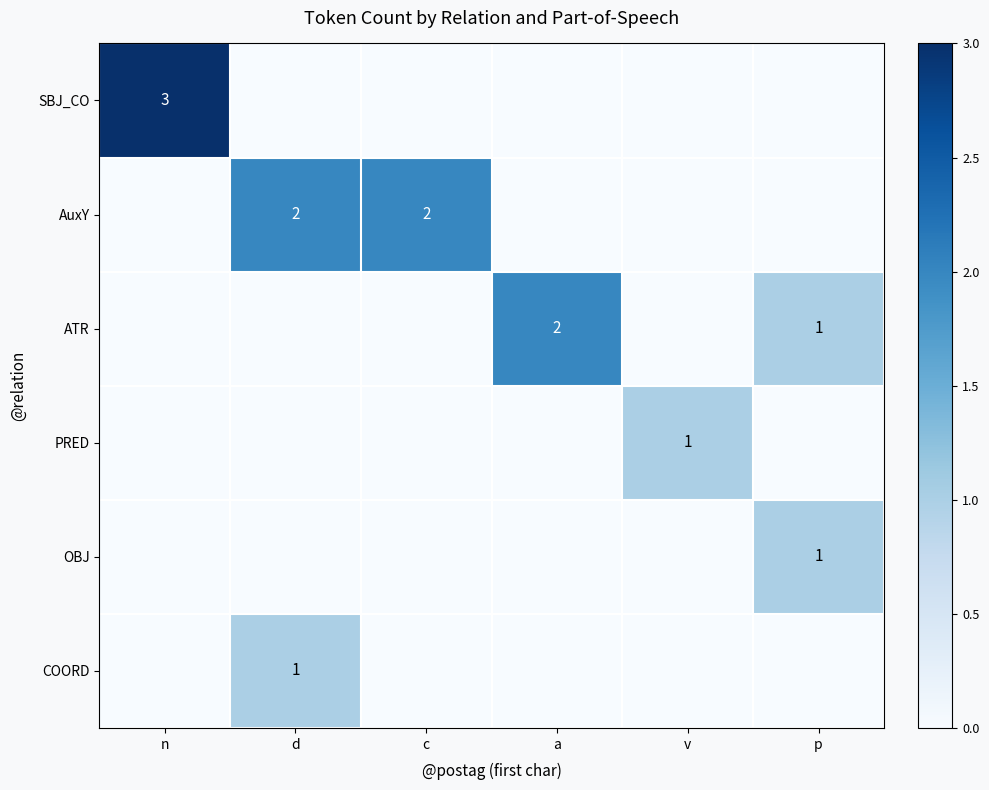

List the labels in order of OBJ value, smallest first.

n, d, c, a, v, p